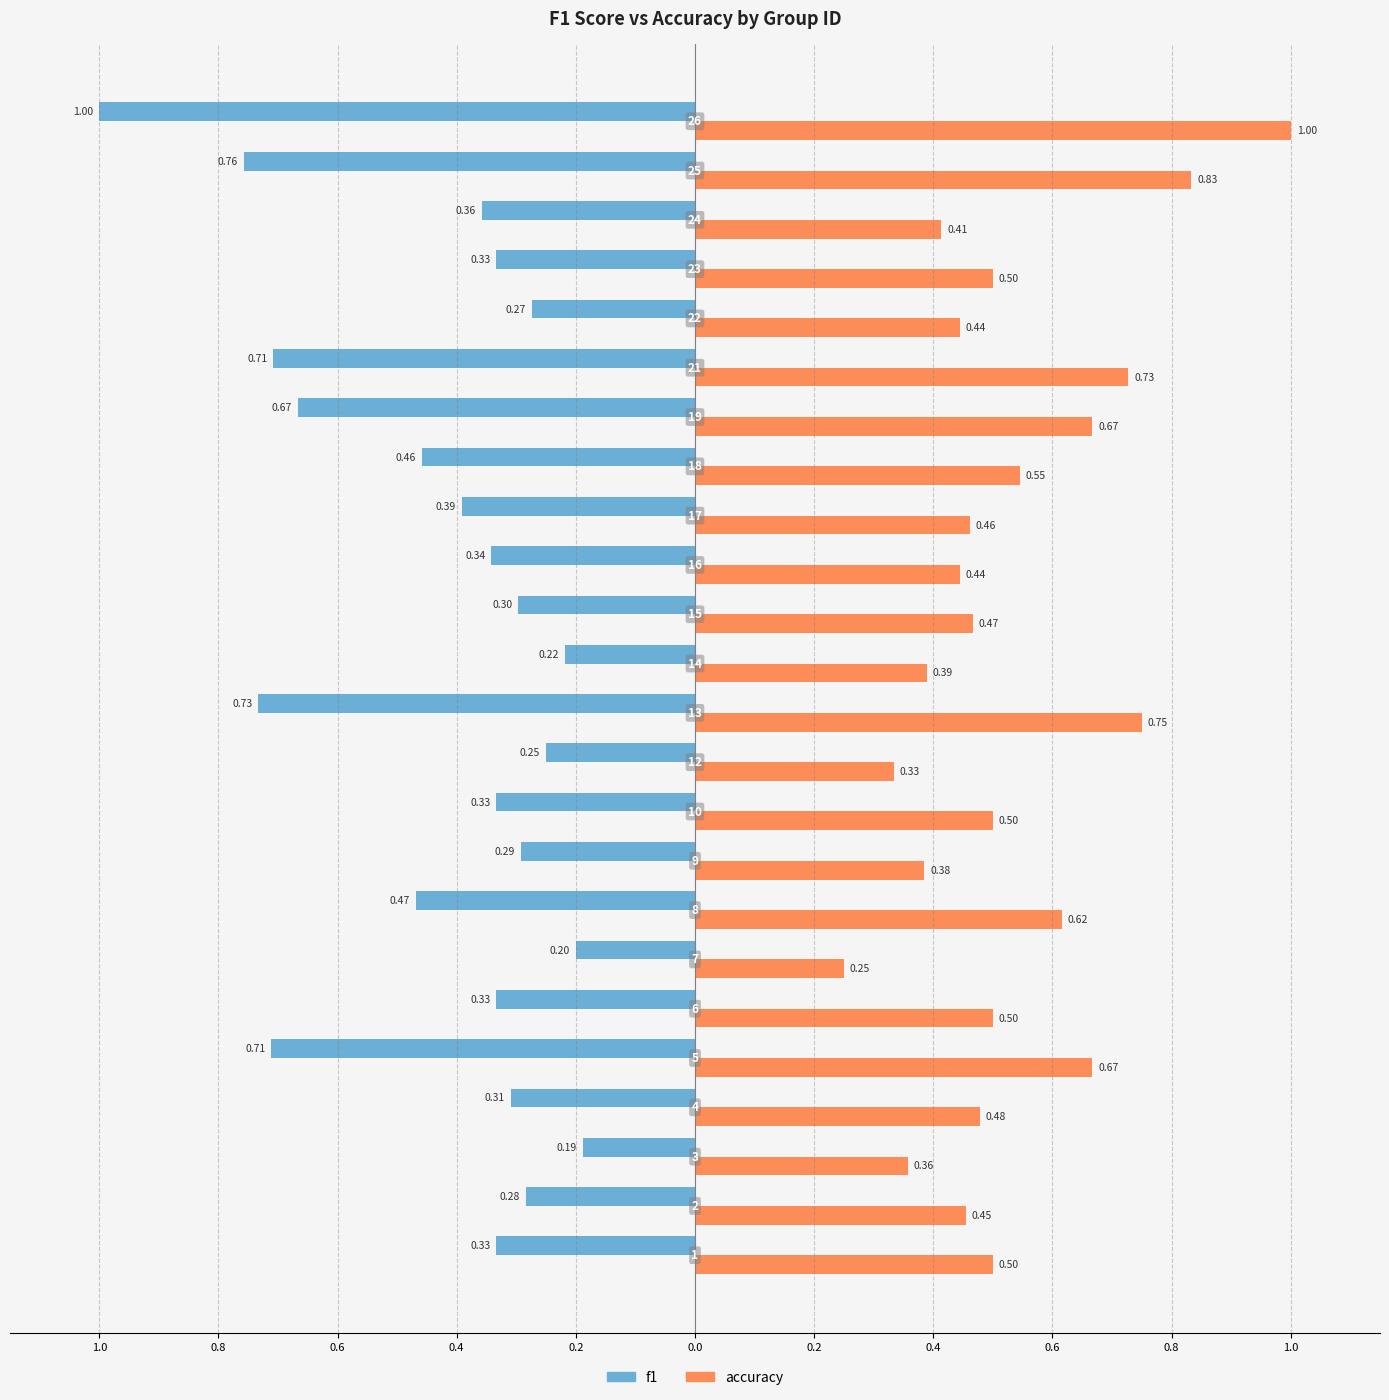

What are all the series names shown in the legend?

f1, accuracy